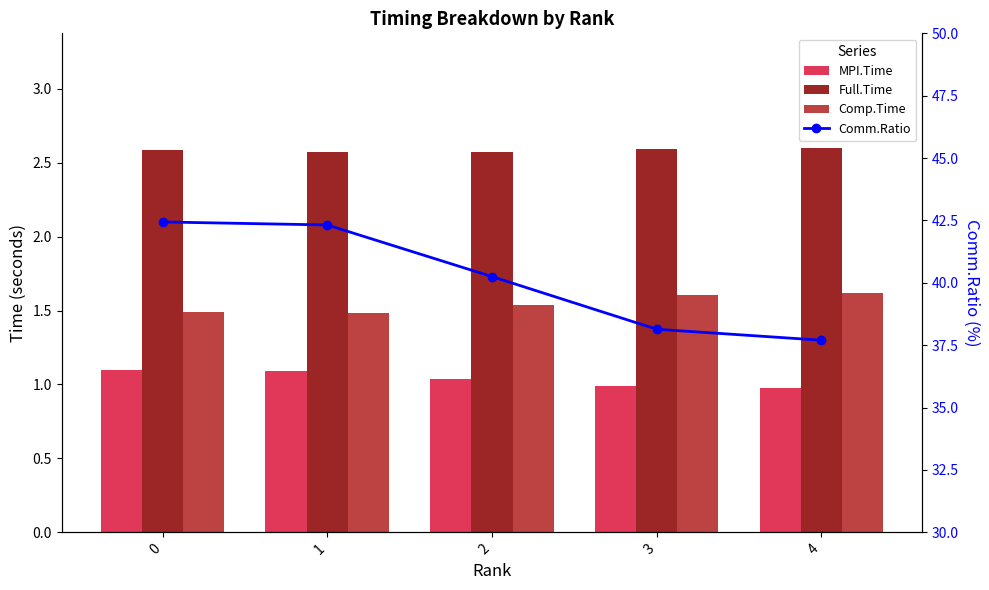

What is the highest value of the Comp.Time series?

1.6